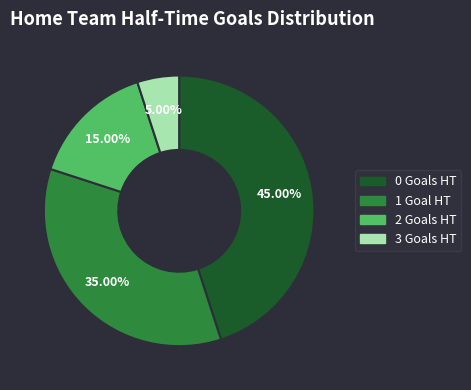

Rank the categories by value from lowest to highest.

3 Goals HT, 2 Goals HT, 1 Goal HT, 0 Goals HT